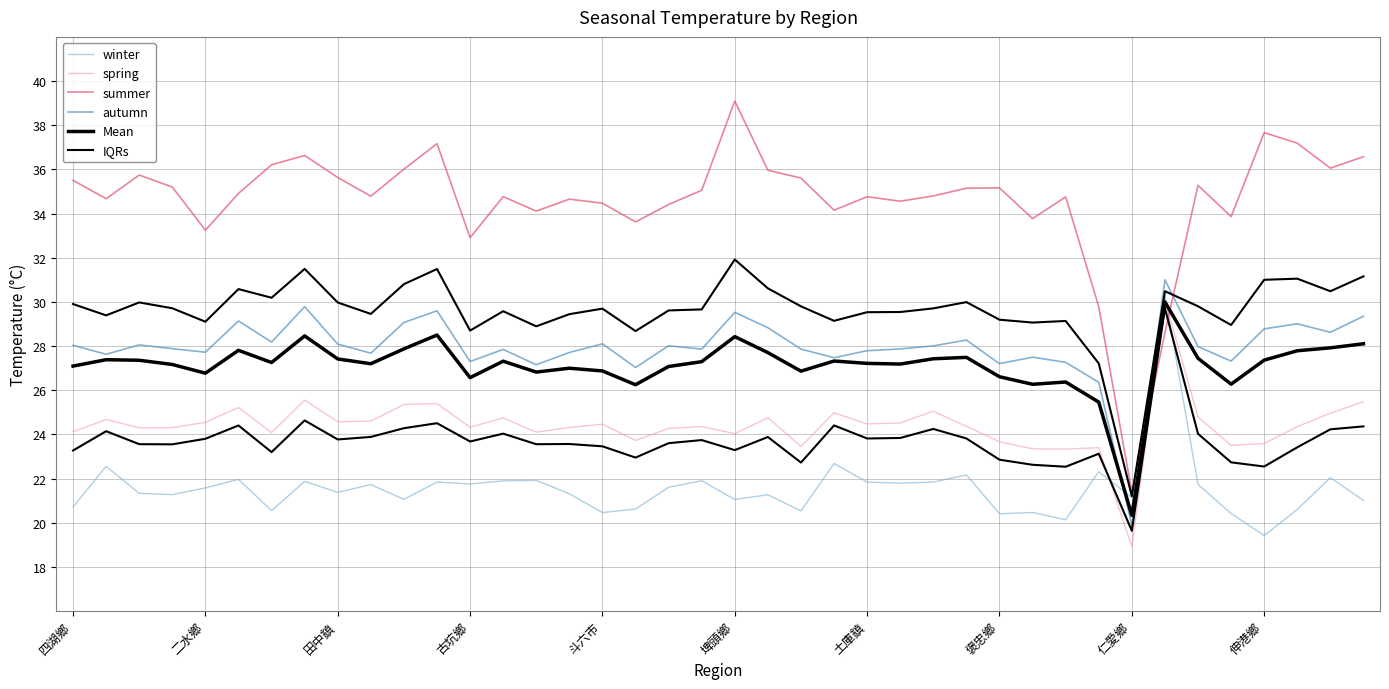

What is the minimum value for winter?

19.4